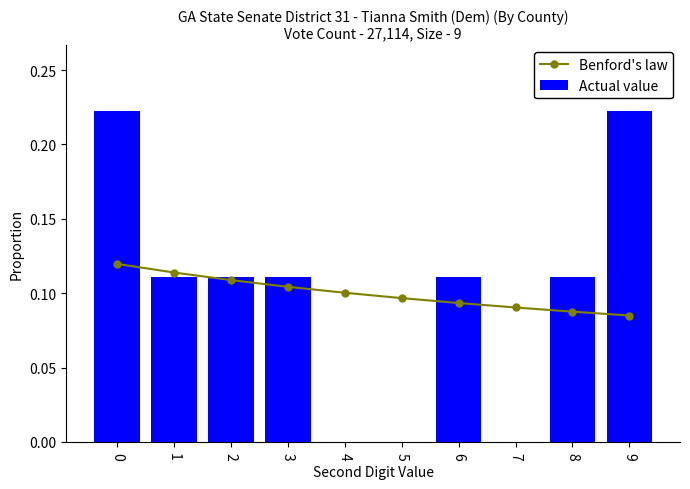

Reading left to right, list all the values displayed in this chart.

Benford's law: 0.1	0.1	0.1	0.1	0.1	0.1	0.1	0.1	0.1	0.1
Actual value: 0.2	0.1	0.1	0.1	0.0	0.0	0.1	0.0	0.1	0.2